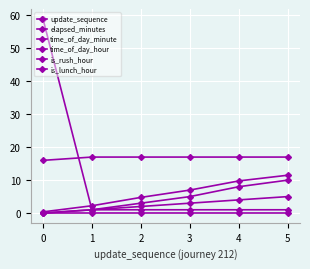

Which series has the largest total across all categories?

time_of_day_hour